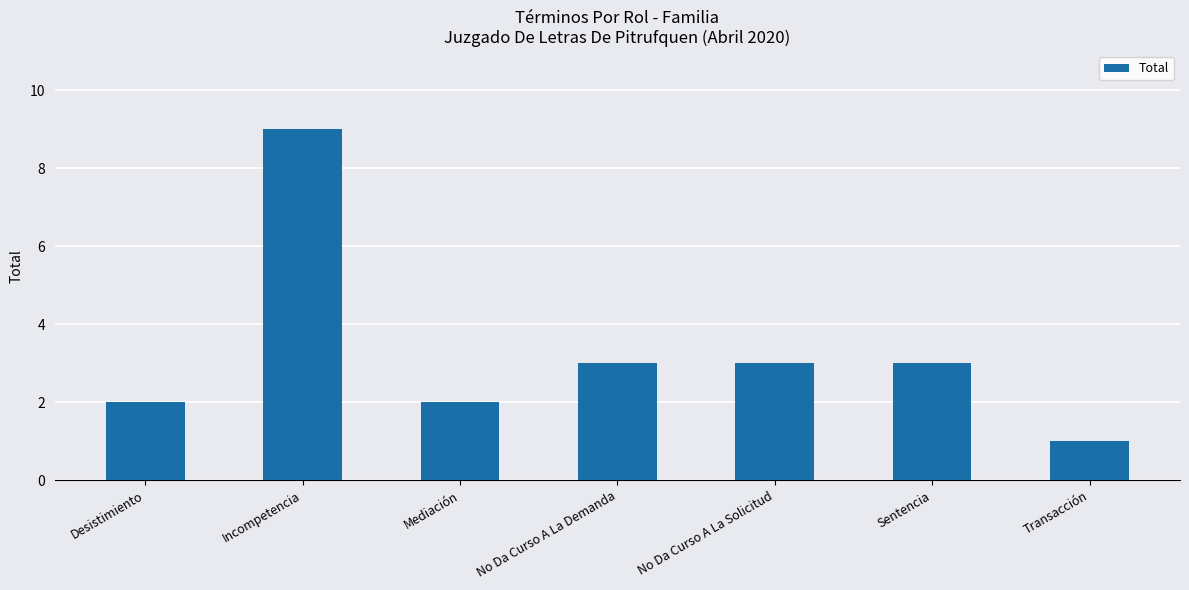

How many values are below 3?

3